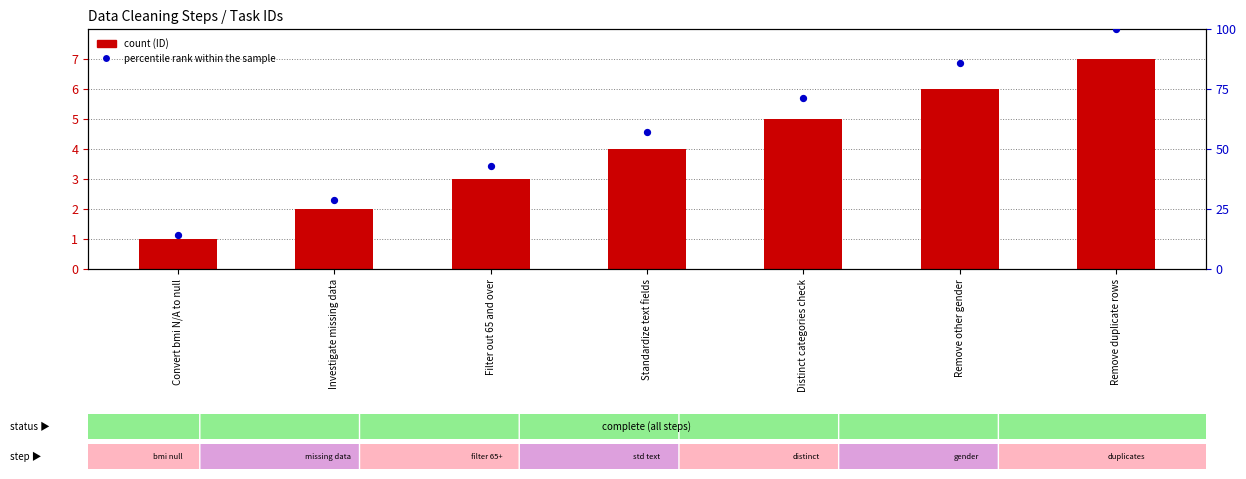

Which series contains the highest Y value?

percentile rank within sample